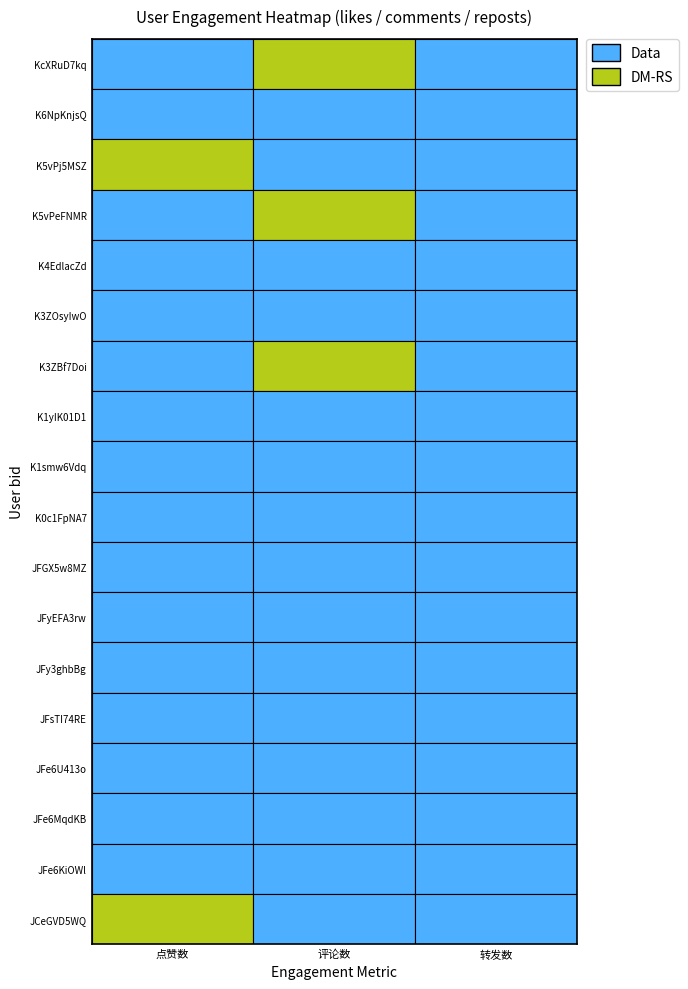

What is the maximum value for K5vPeFNMR?

1